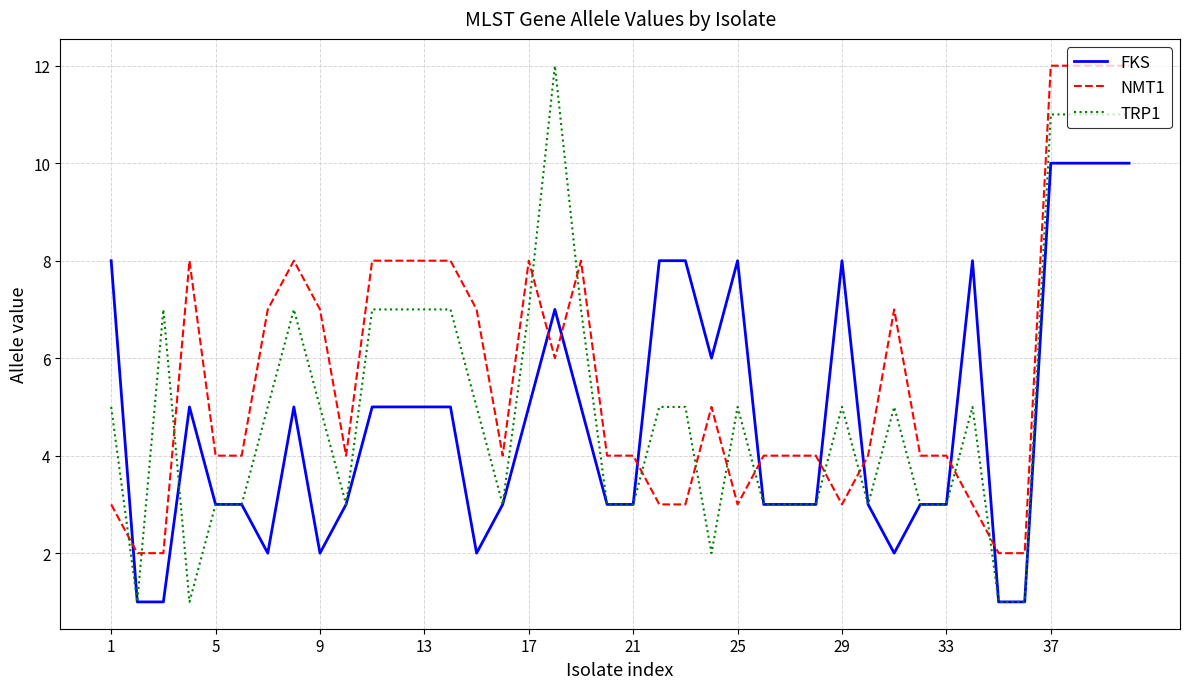

True or false: FKS and NMT1 cross at least once.

True